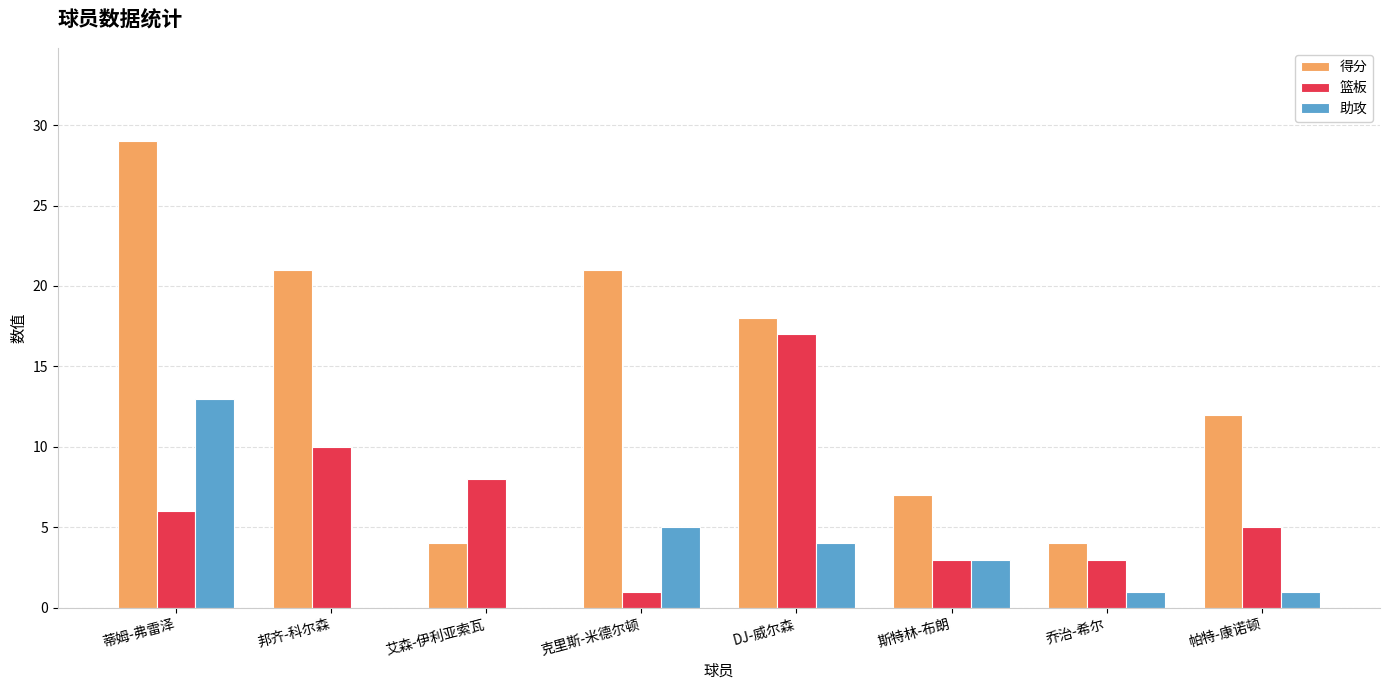

How many 得分 values are between 7 and 21?

5